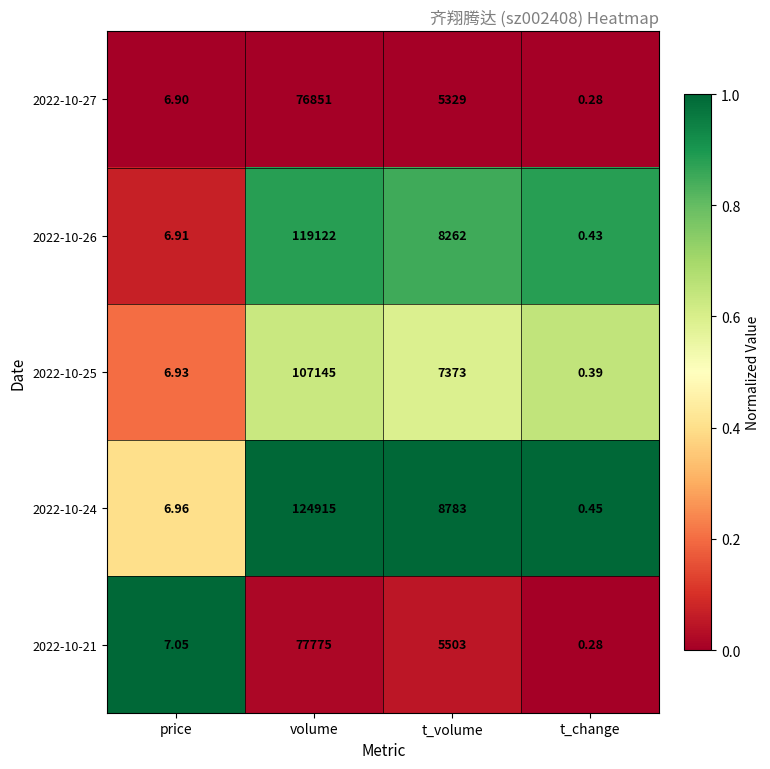

Is the value of 2022-10-25 at volume greater than the value of 2022-10-21 at t_change?

Yes